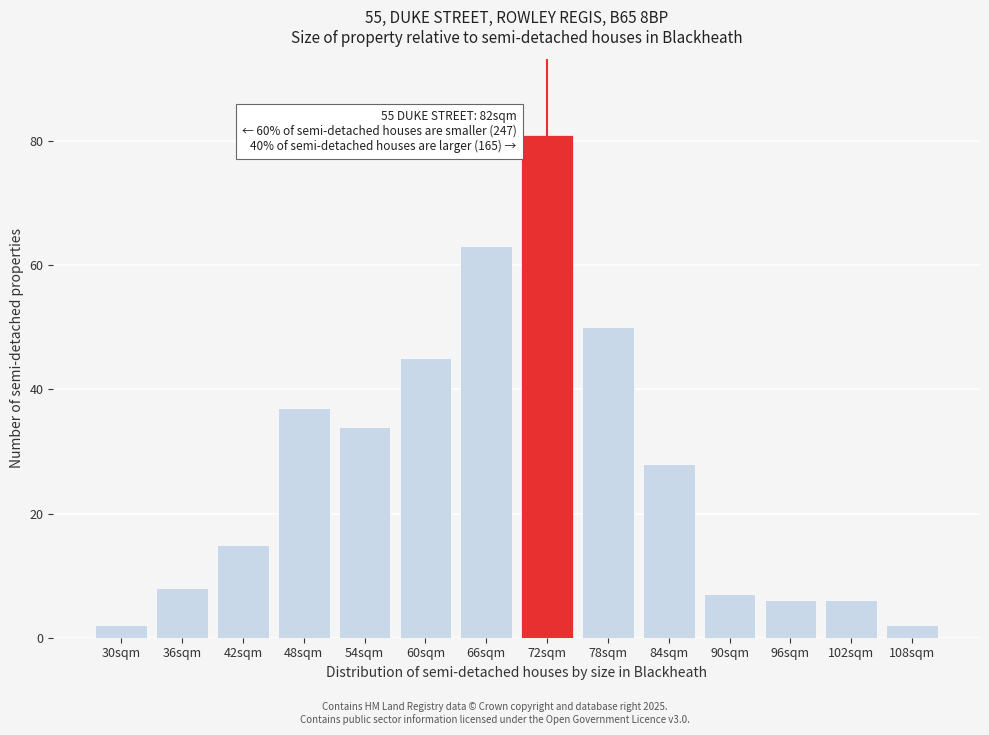

Reading left to right, transcribe all the data shown in this chart.

30sqm=2	36sqm=8	42sqm=15	48sqm=37	54sqm=34	60sqm=45	66sqm=63	72sqm=81	78sqm=50	84sqm=28	90sqm=7	96sqm=6	102sqm=6	108sqm=2